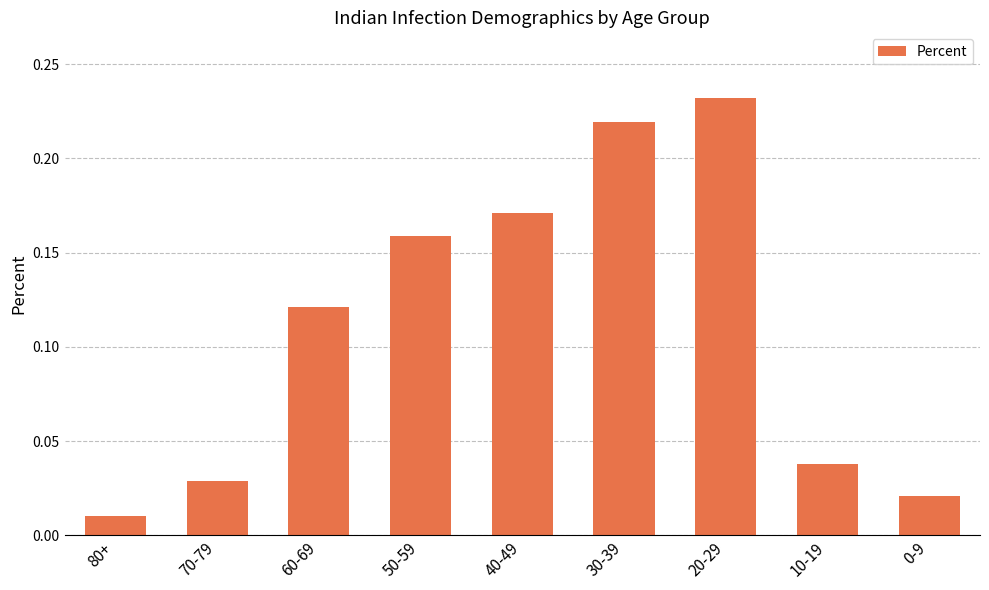

What is the label of the 8th bar from the left?

10-19